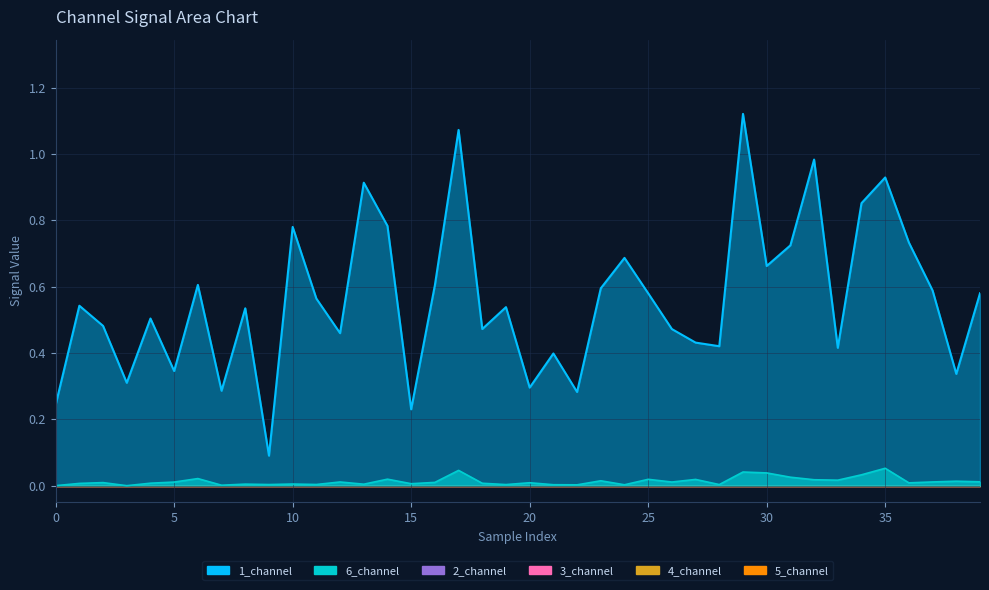

At which category does the chart reach its minimum across all series?

3